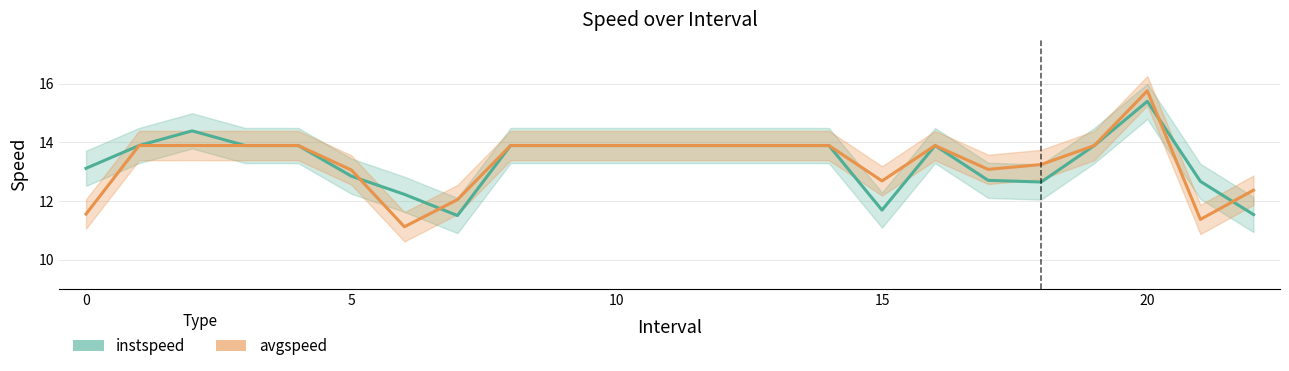

What is the label of the 13th point from the right?

10